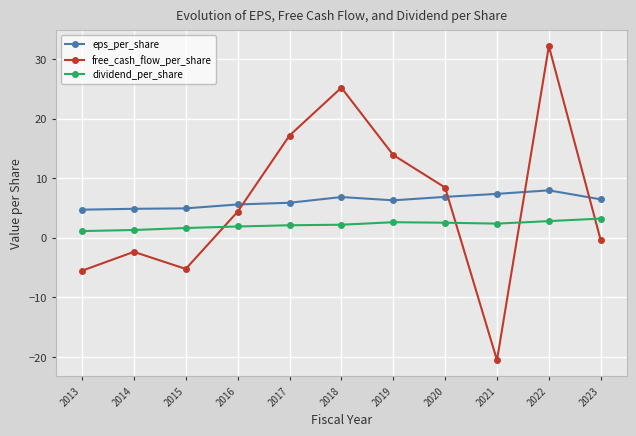

The value of free_cash_flow_per_share at 2015 is -5.2. True or false?

True